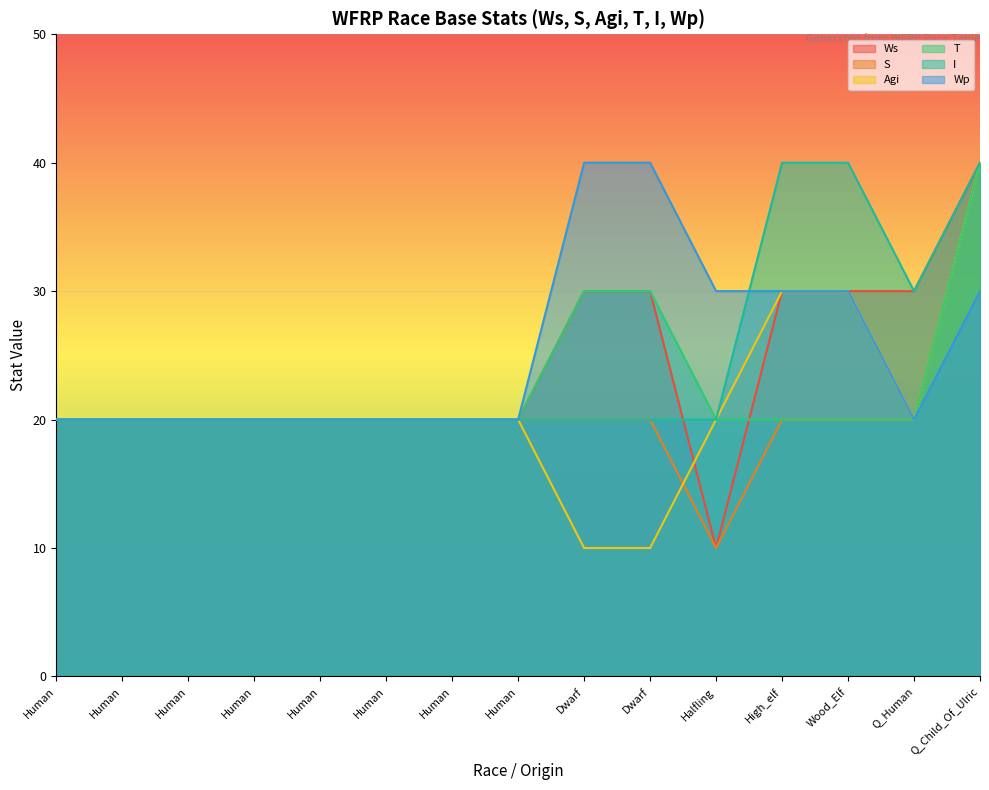

What is the total value across all series at Wood_Elf?

170